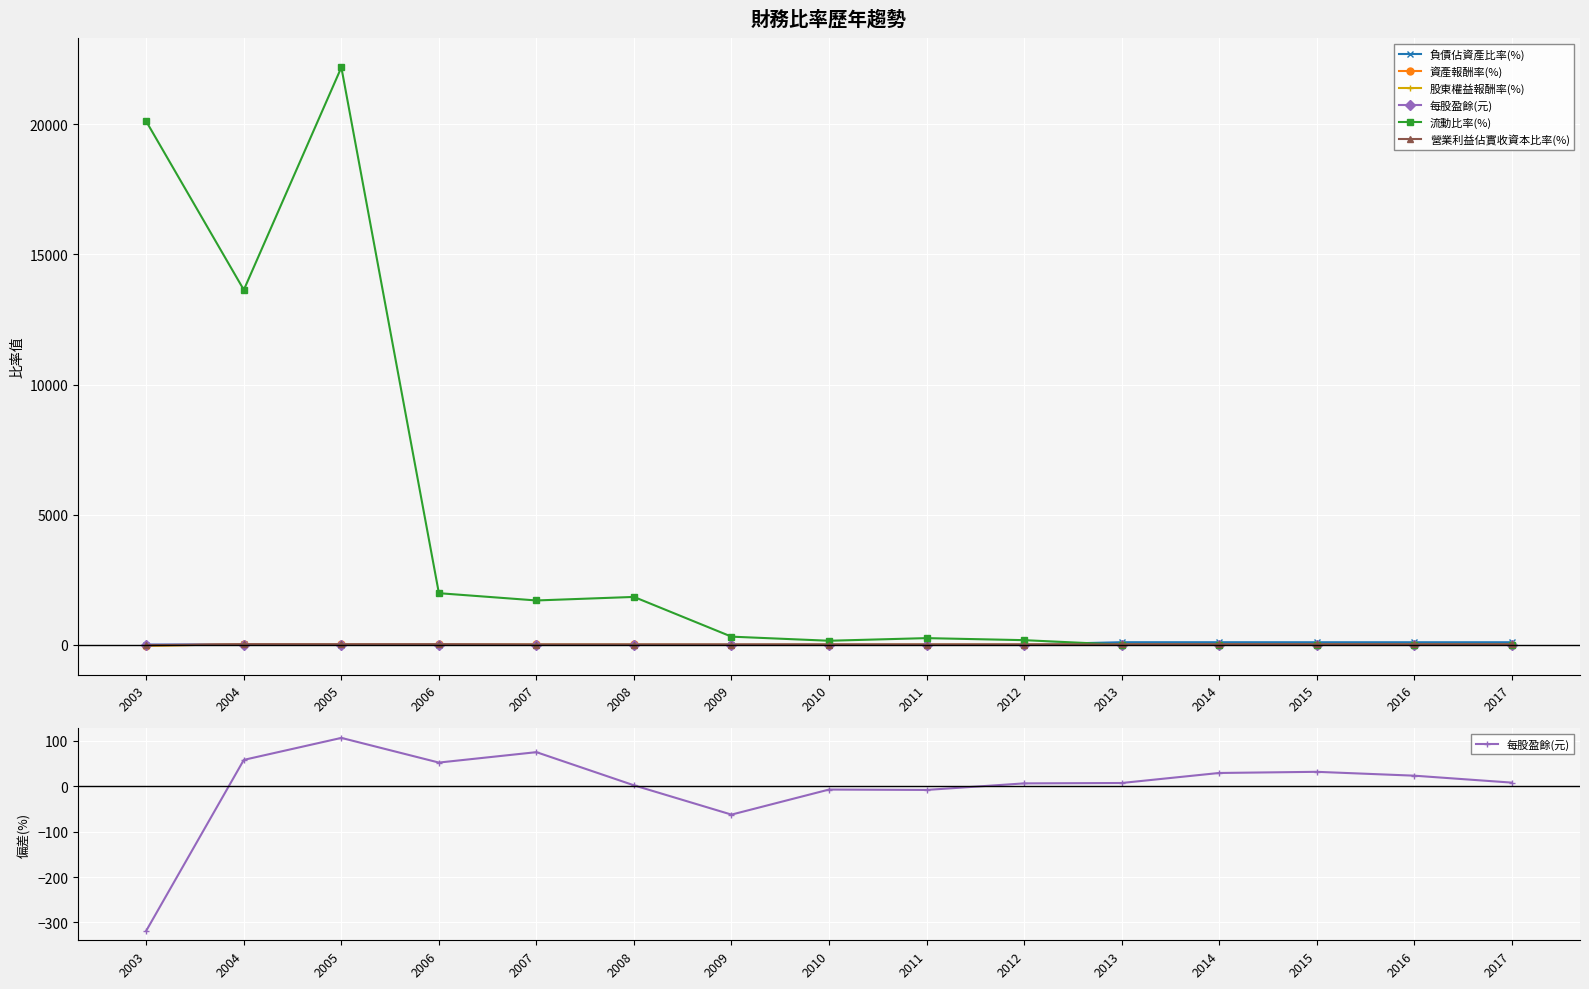

Which series has the largest total across all categories?

流動比率(%)